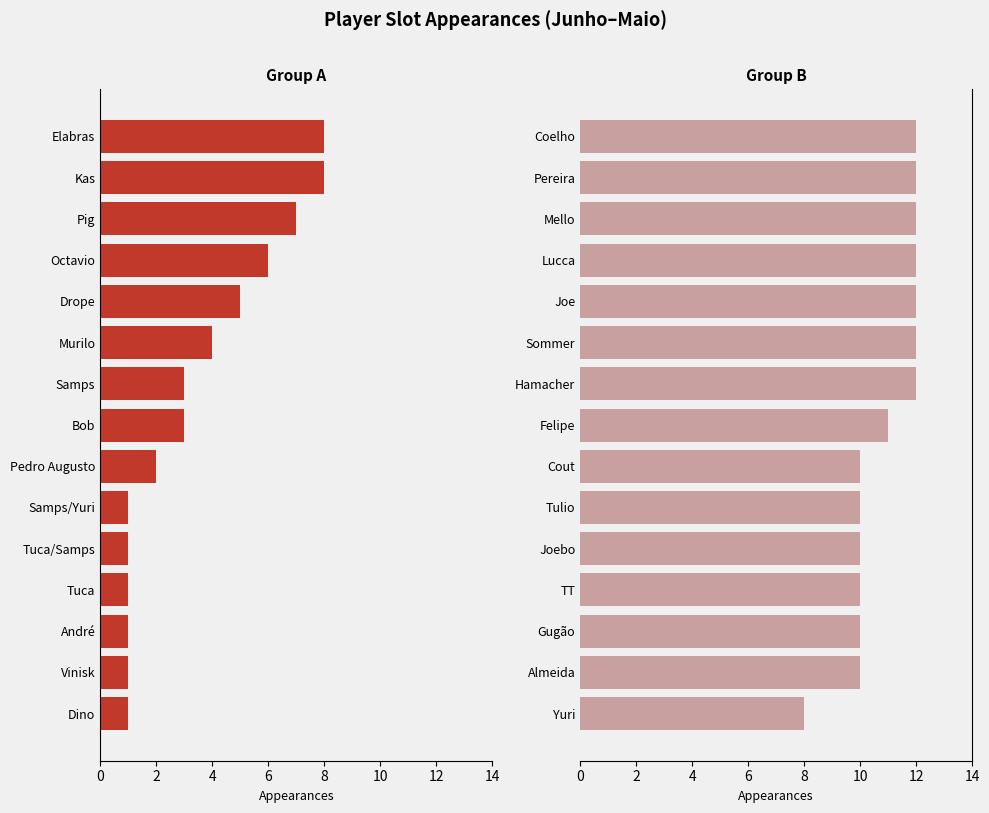

What is the difference between the second highest and second lowest values in the Left Players series?

7